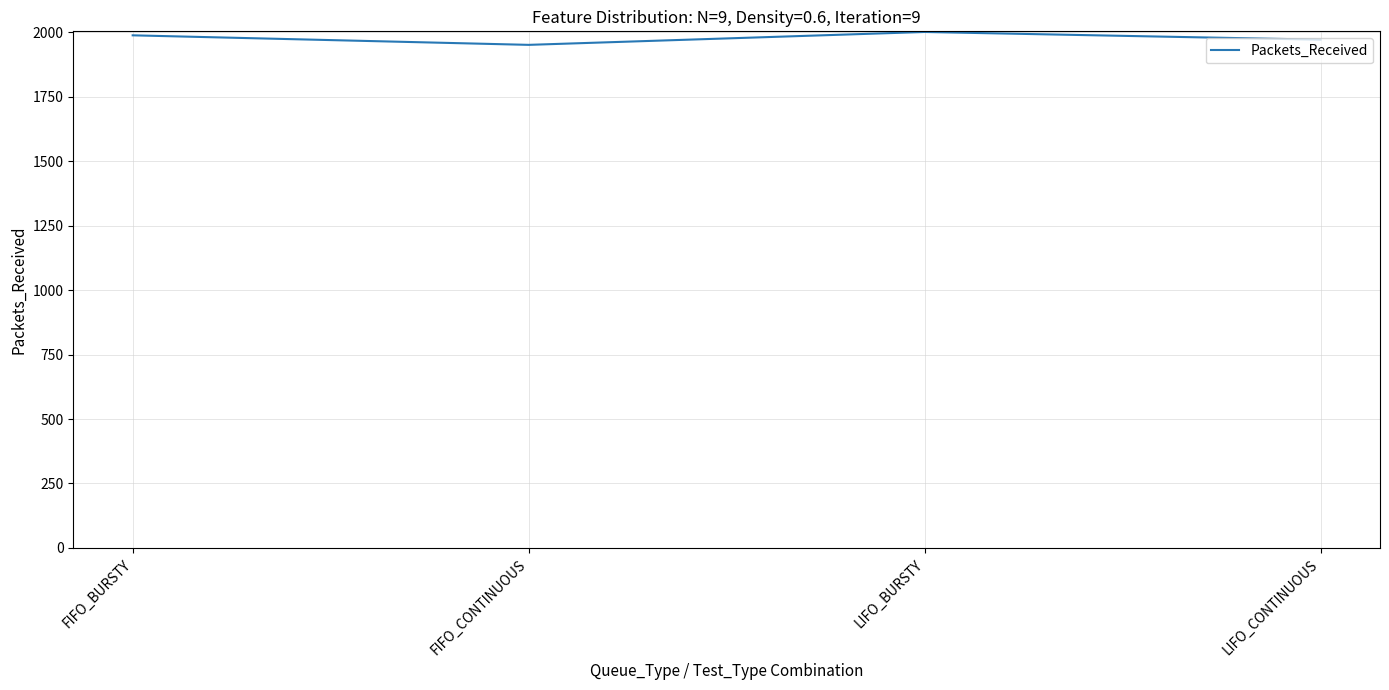

What is the greatest value displayed?

2002